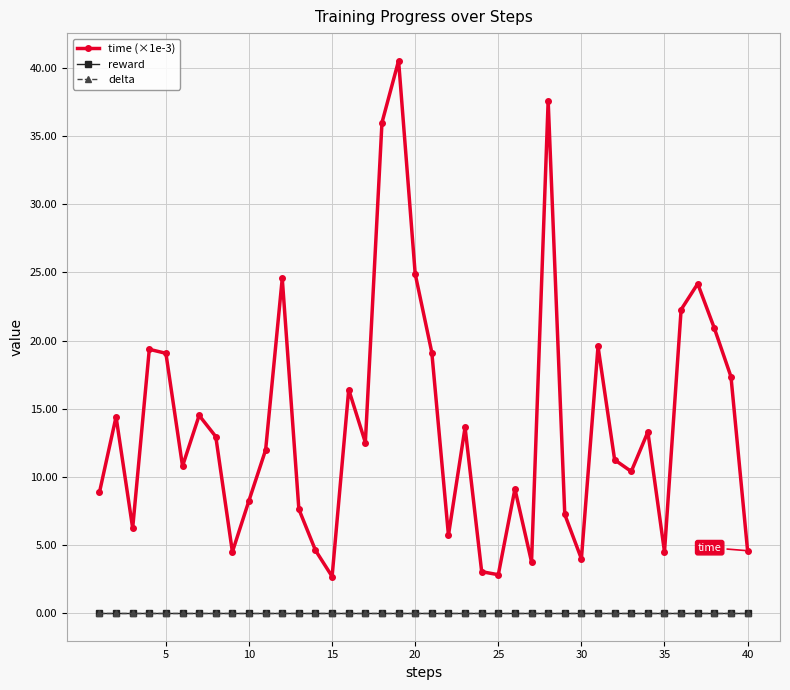

Does the chart have visible grid lines?

Yes